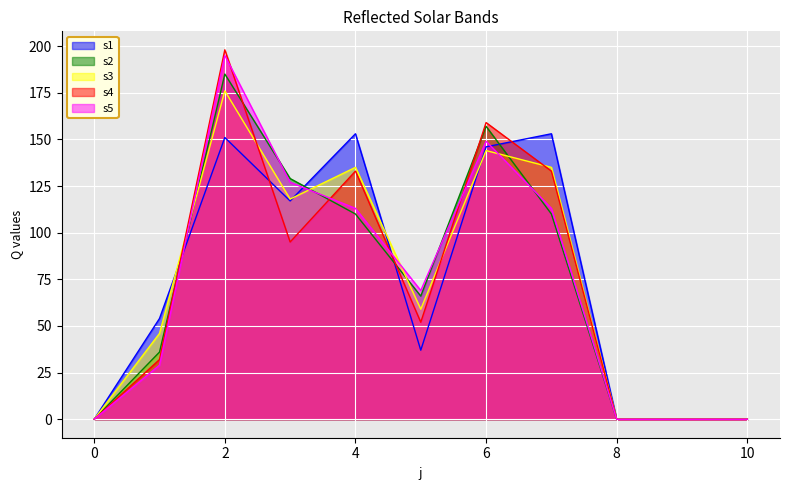

What is the difference between the s5 values at 2 and 7?

82